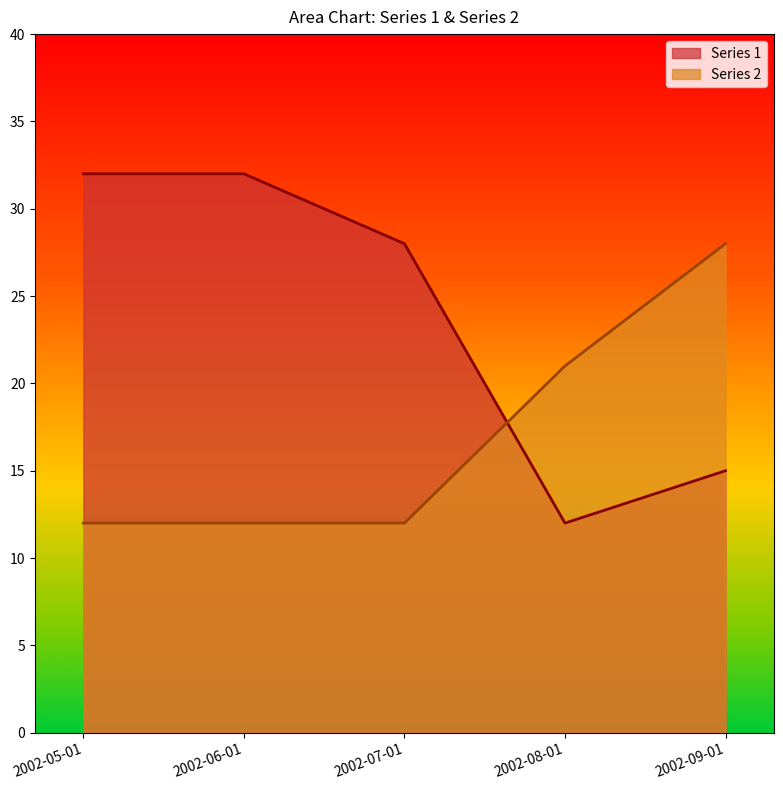

Between which two adjacent categories do Series 1 and Series 2 first intersect?

2002-07-01 and 2002-08-01